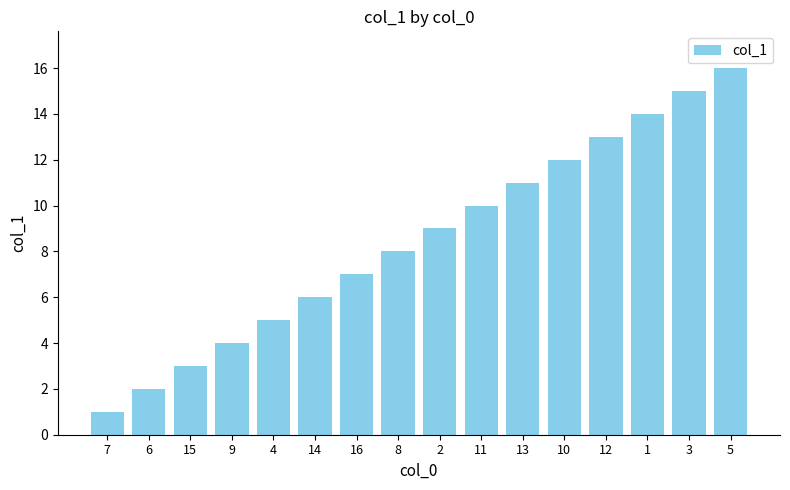

Reading right to left, transcribe all the data shown in this chart.

16	15	14	13	12	11	10	9	8	7	6	5	4	3	2	1